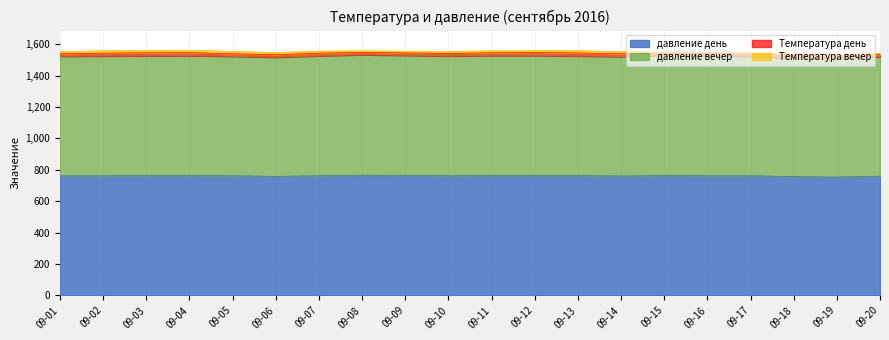

The value of давление день at 09-06 is 450. True or false?

False